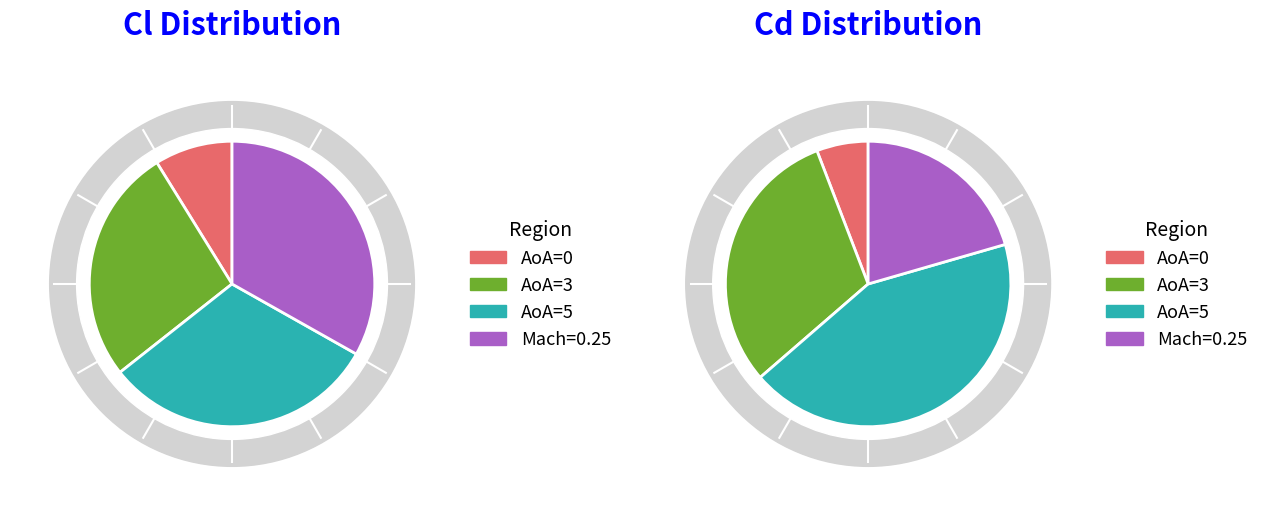

Which slice is the smallest?

AoA=0